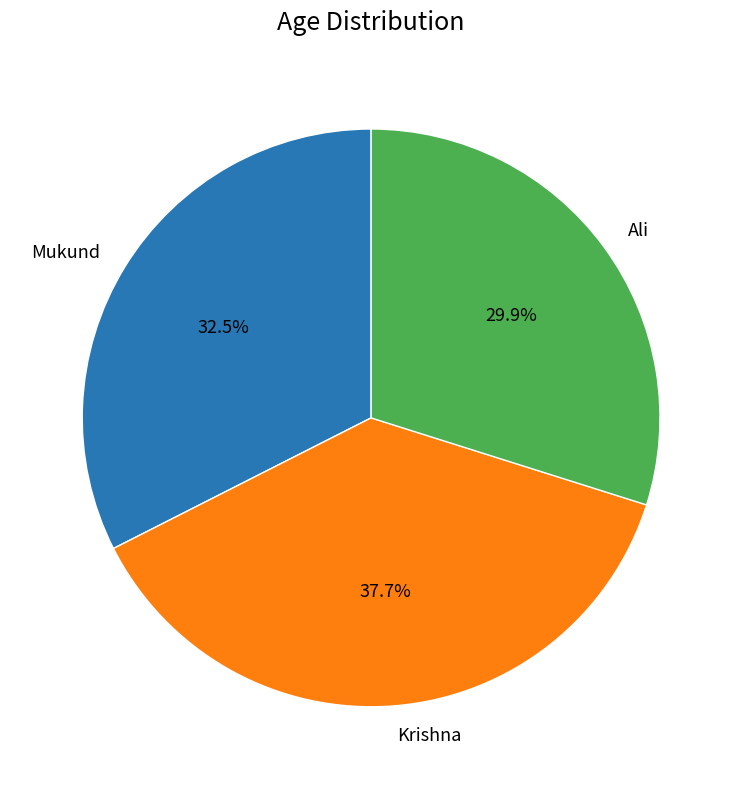

Rank the categories by value from highest to lowest.

Krishna, Mukund, Ali